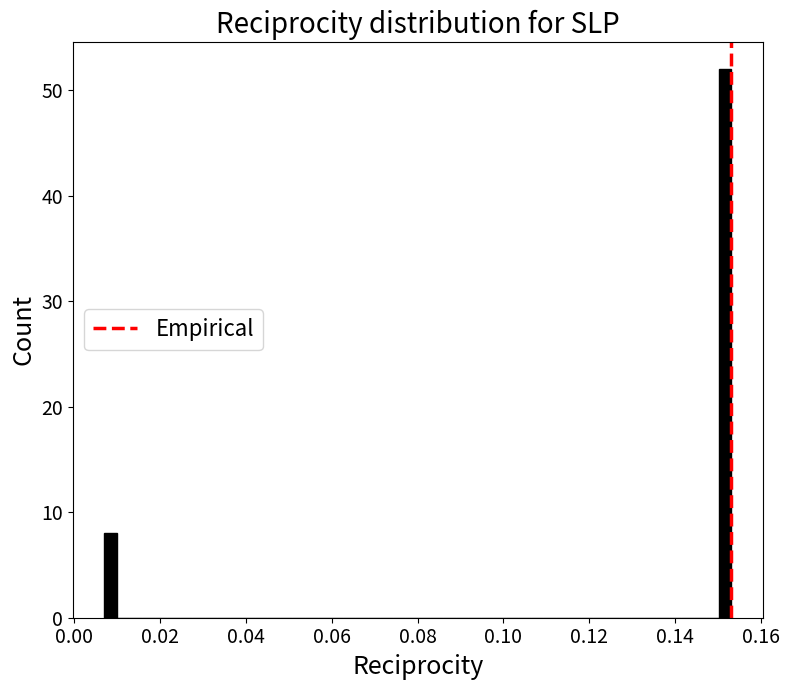

Read against the x-axis, roughly where is the centre of the tallest bar?

0.152